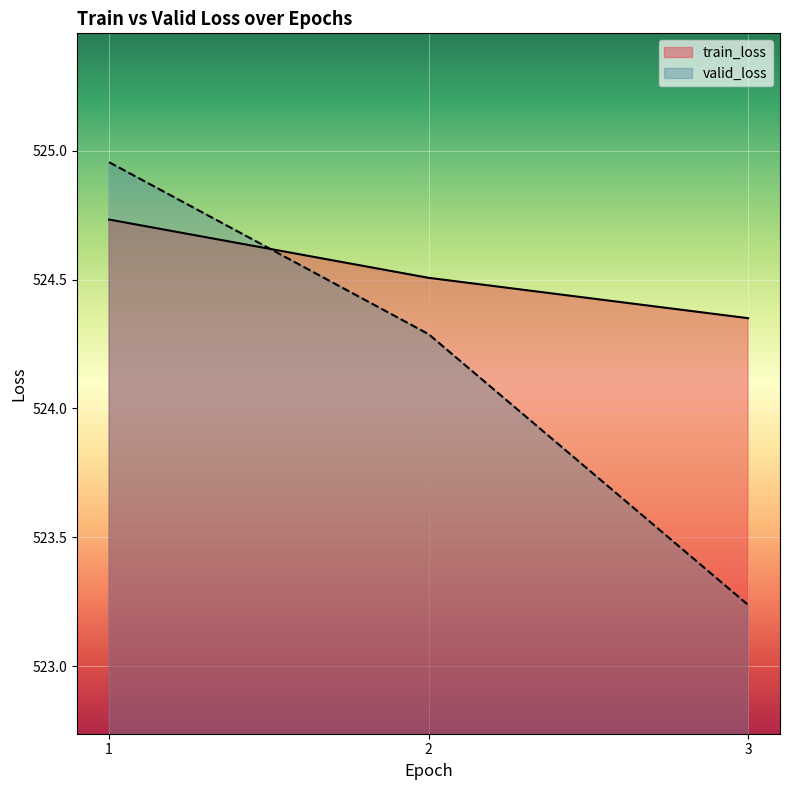

Which has a higher value, 2 or 1?

1